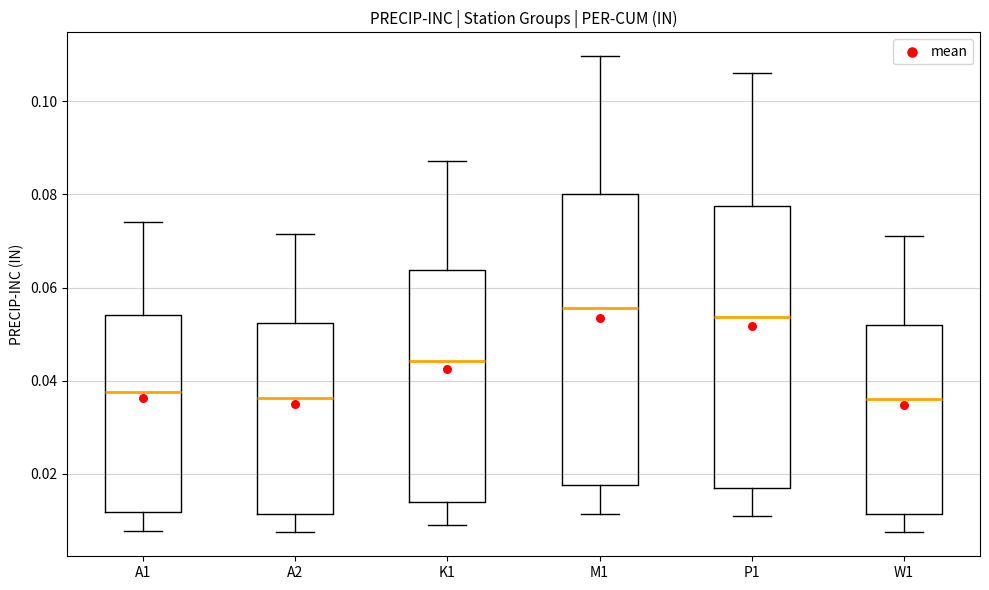

Reading left to right, read every box against the y-axis: the position of its median line, the range the box covers, and the ends of its whiskers. The values are not printed on the chart, so give them approximately, as read against the axis.

A1: median 0.038, box 0.012 to 0.054, whiskers 0.008 to 0.074
A2: median 0.036, box 0.012 to 0.052, whiskers 0.008 to 0.072
K1: median 0.044, box 0.014 to 0.064, whiskers 0.010 to 0.088
M1: median 0.056, box 0.018 to 0.080, whiskers 0.012 to 0.110
P1: median 0.054, box 0.016 to 0.078, whiskers 0.010 to 0.106
W1: median 0.036, box 0.012 to 0.052, whiskers 0.008 to 0.072